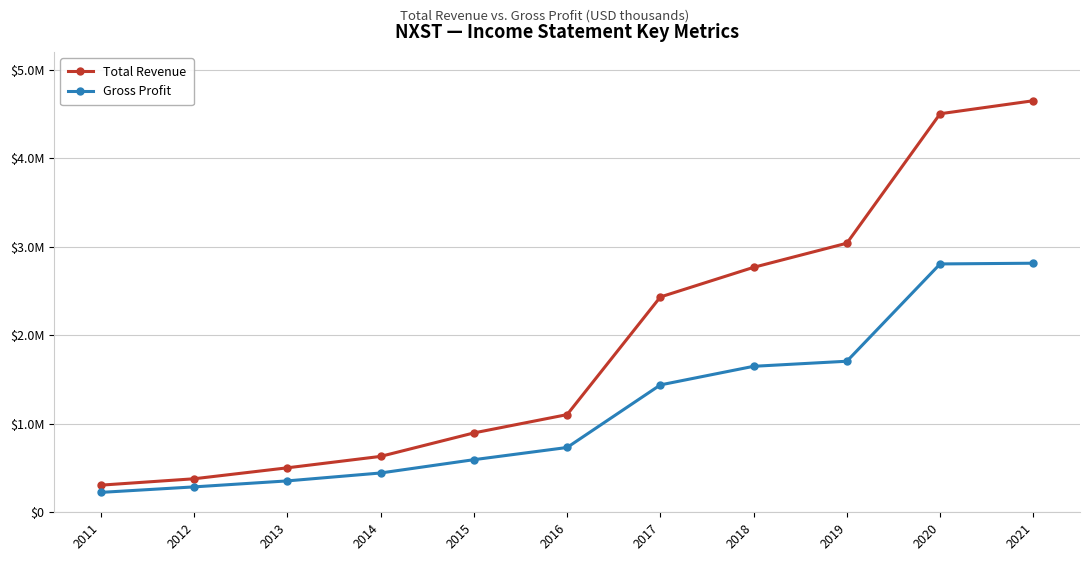

True or false: Total Revenue has more than 2 interior local peaks.

False